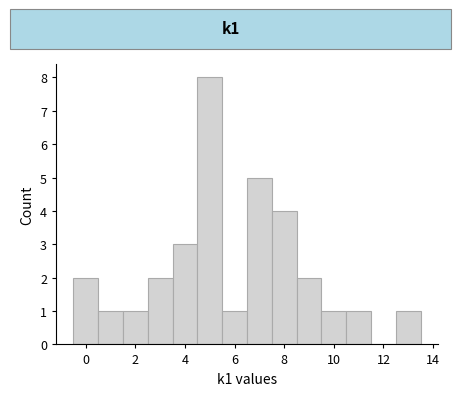

What is the height of the bar covering 12.5 to 13.5 on the x-axis? Neither the bar edges nor the heights are printed on the chart, so give them approximately, as read against the axes.

1